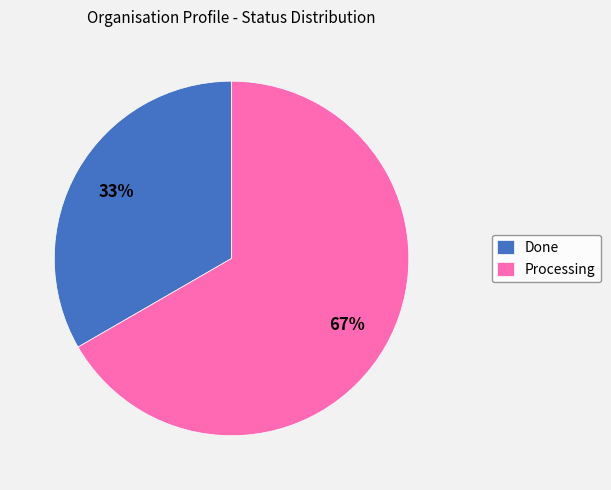

Which category has the smallest portion of the pie?

Done